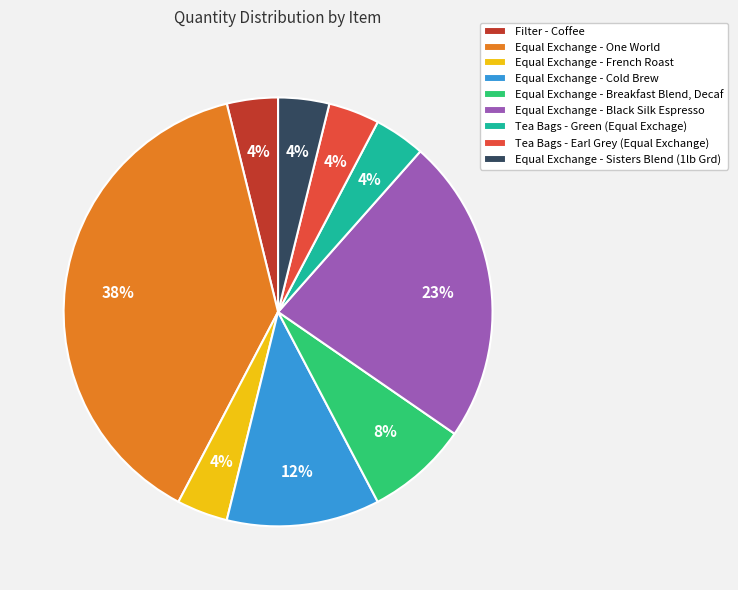

The Tea Bags - Earl Grey (Equal Exchange) slice represents 4% of the pie. True or false?

True